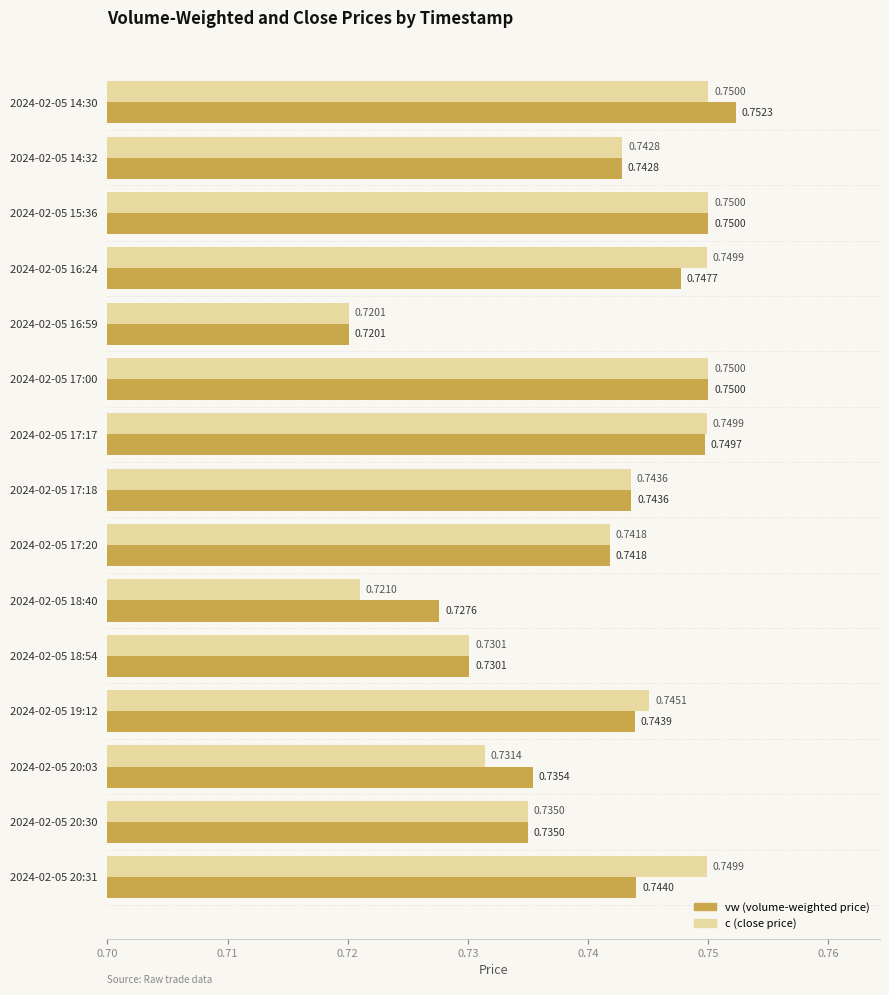

What is the total value across all series at 2024-02-05 20:03?

1.5